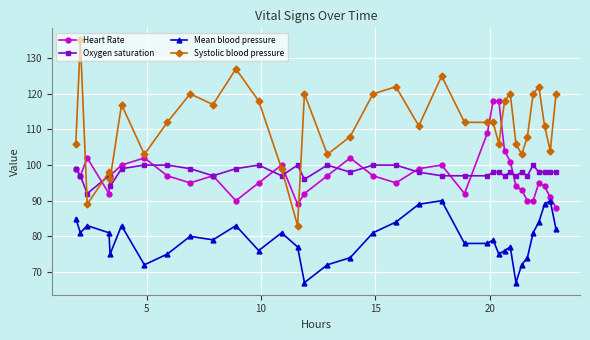

True or false: Systolic blood pressure and Oxygen saturation cross at least once.

True